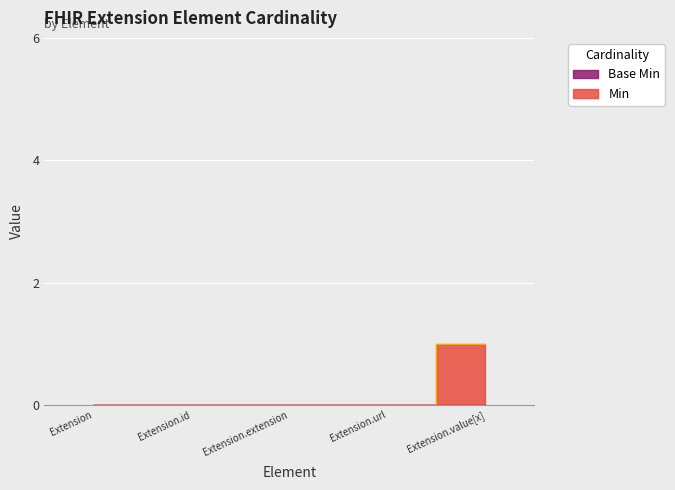

Reading left to right, extract all data points from this chart.

Extension=0	Extension.id=0	Extension.extension=0	Extension.url=0	Extension.value[x]=1